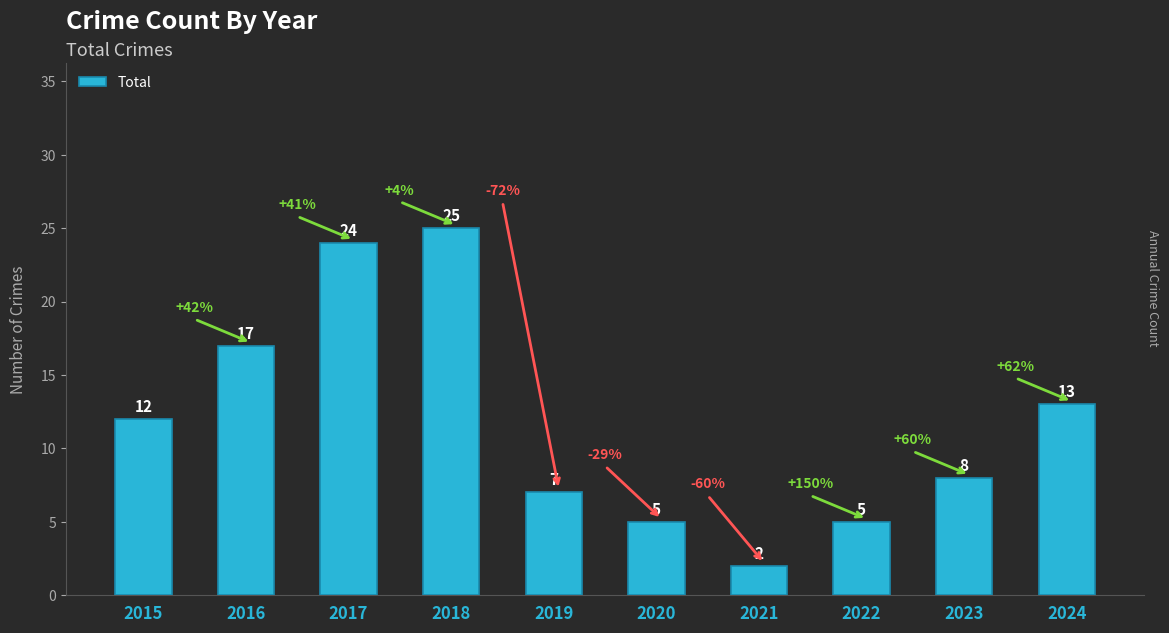

Does the chart contain any negative values?

No